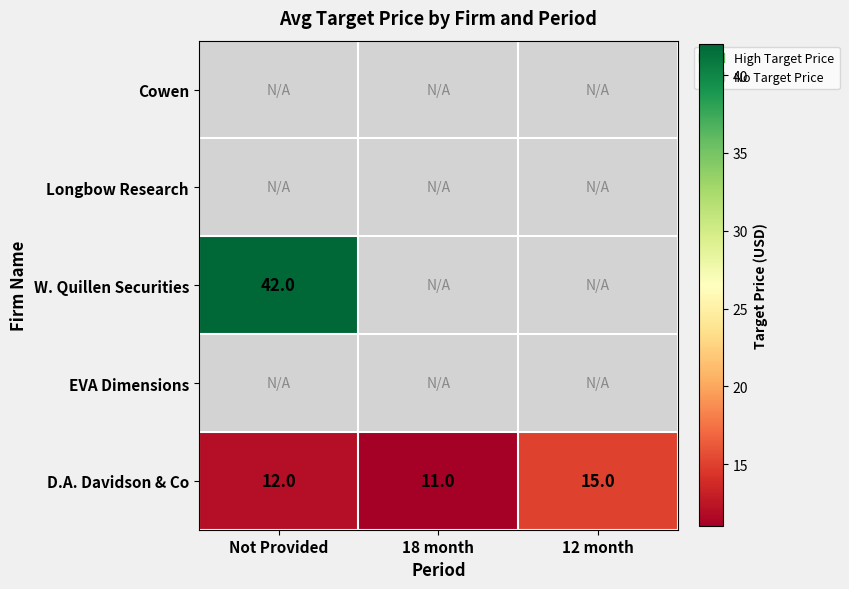

Rank the categories by D.A. Davidson & Co value from lowest to highest.

18 month, Not Provided, 12 month